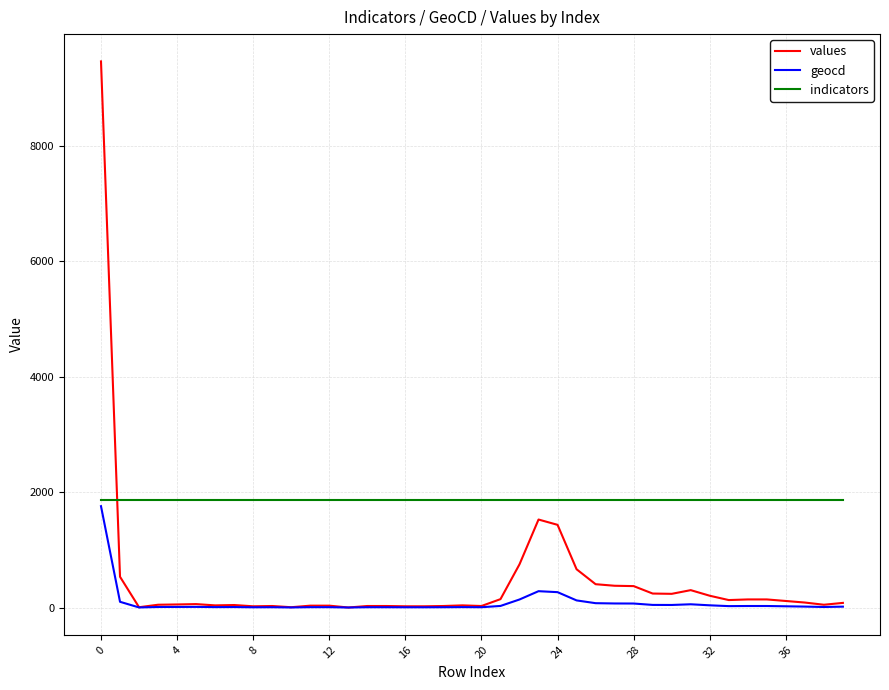

Which series has the widest spread of values?

values